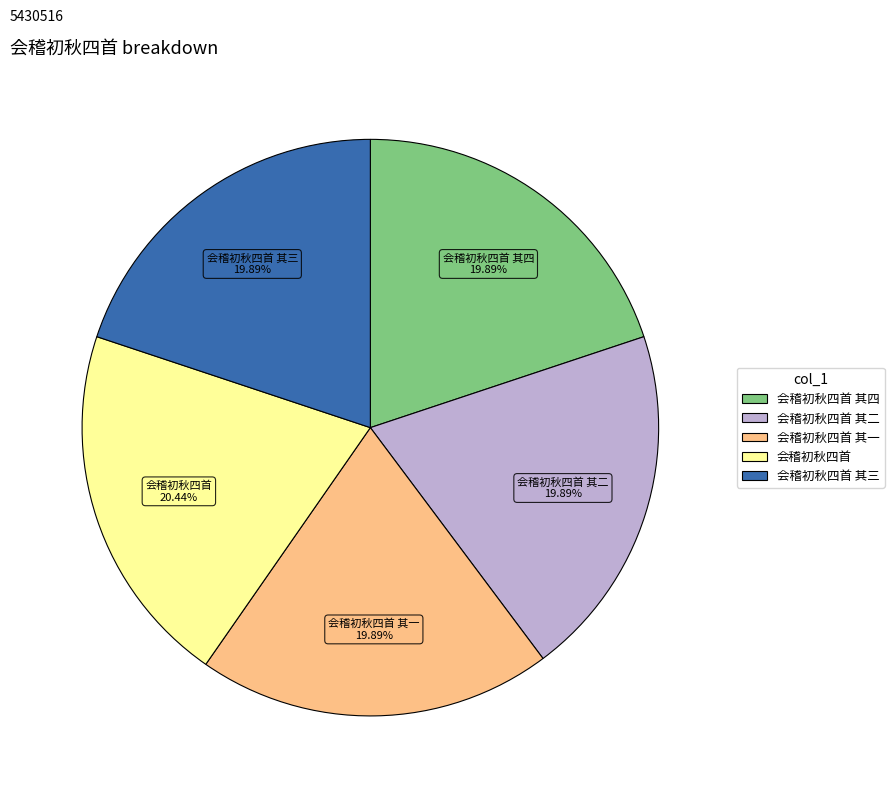

Does any single category account for the majority?

No